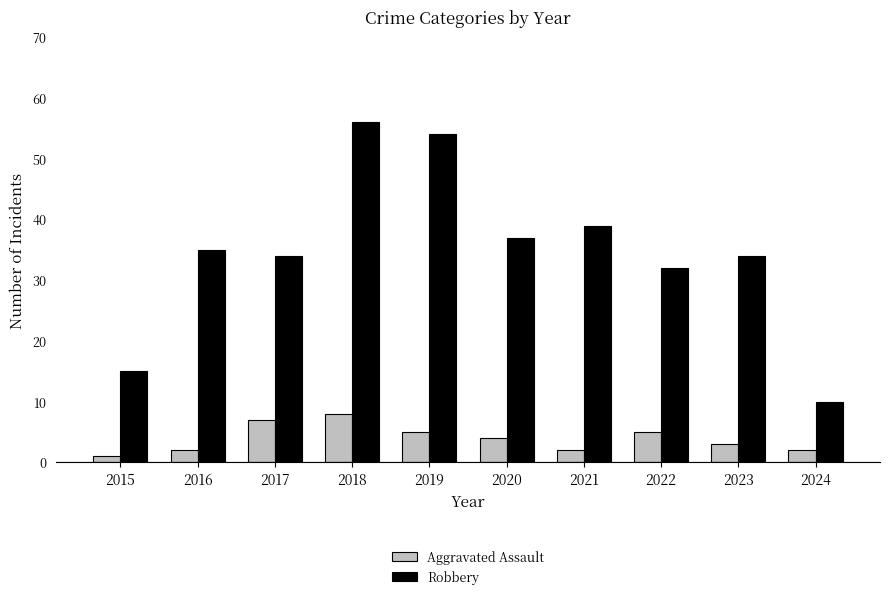

What is the difference between the Robbery values at 2018 and 2024?

46